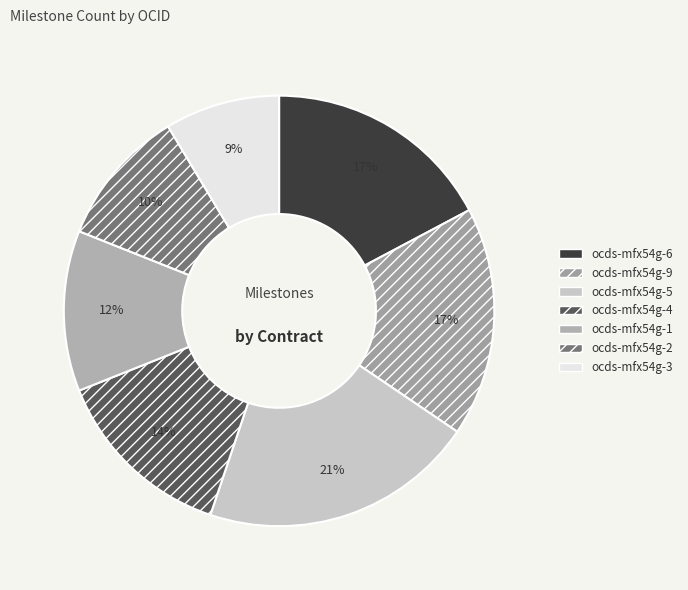

Which slice is the largest?

ocds-mfx54g-5